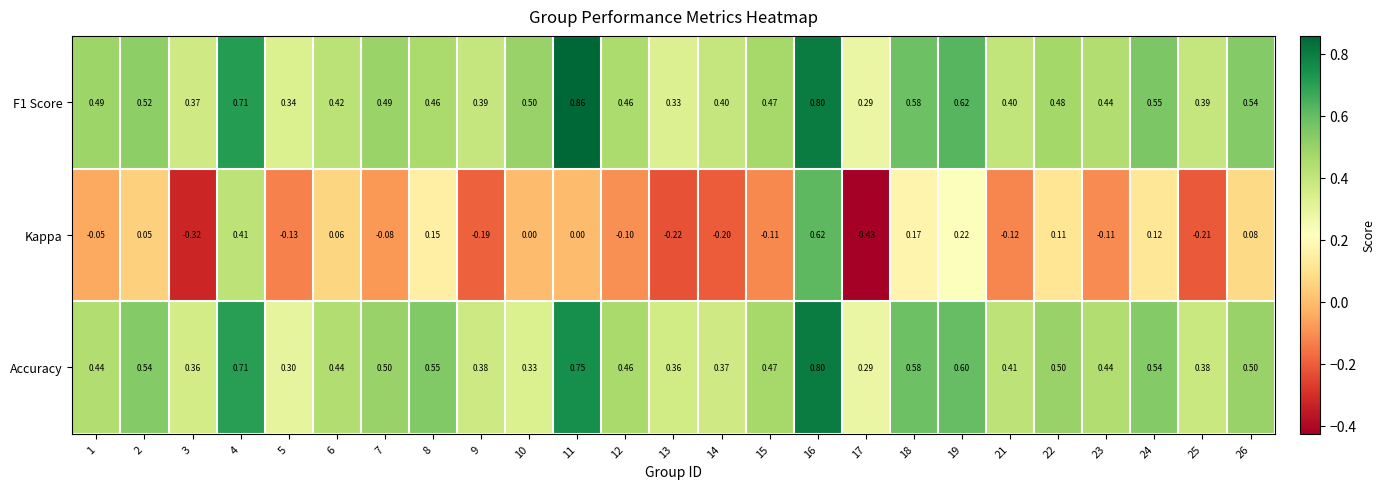

What is the total value across all series at 23?

0.8